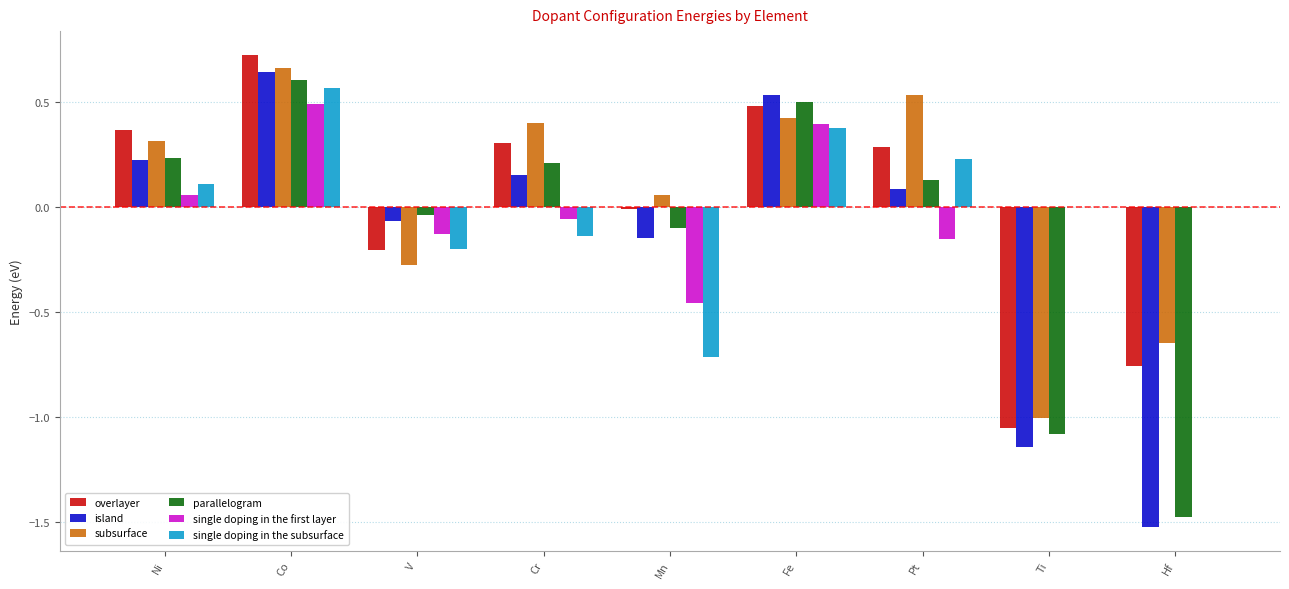

How many categories are shown in the chart?

9